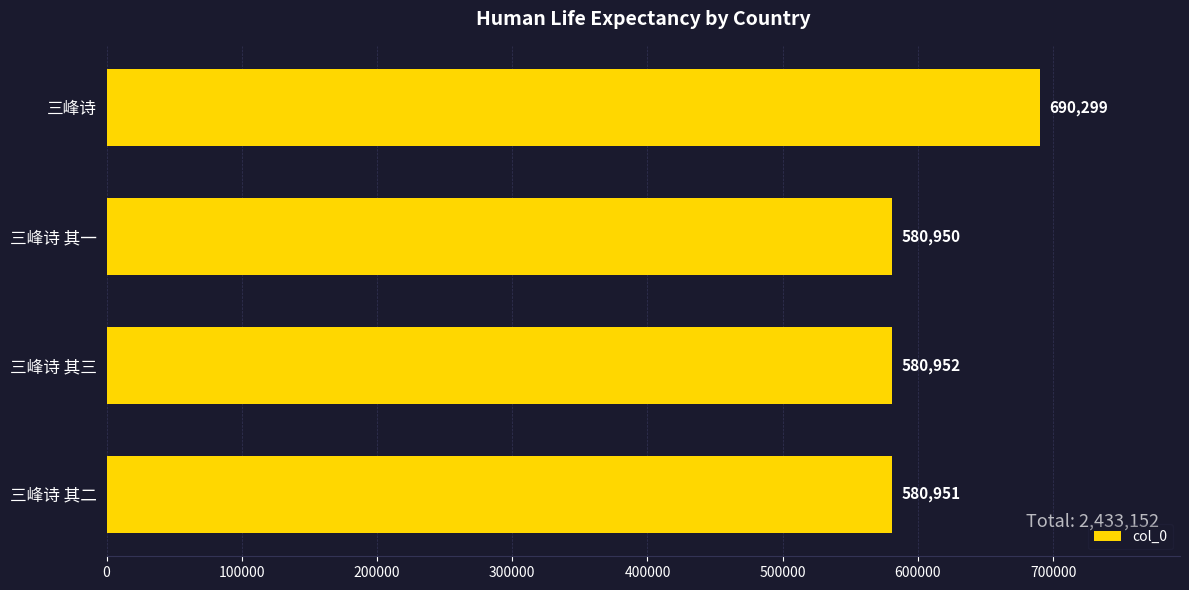

At which label is the value closest to 635624?

三峰诗 其三